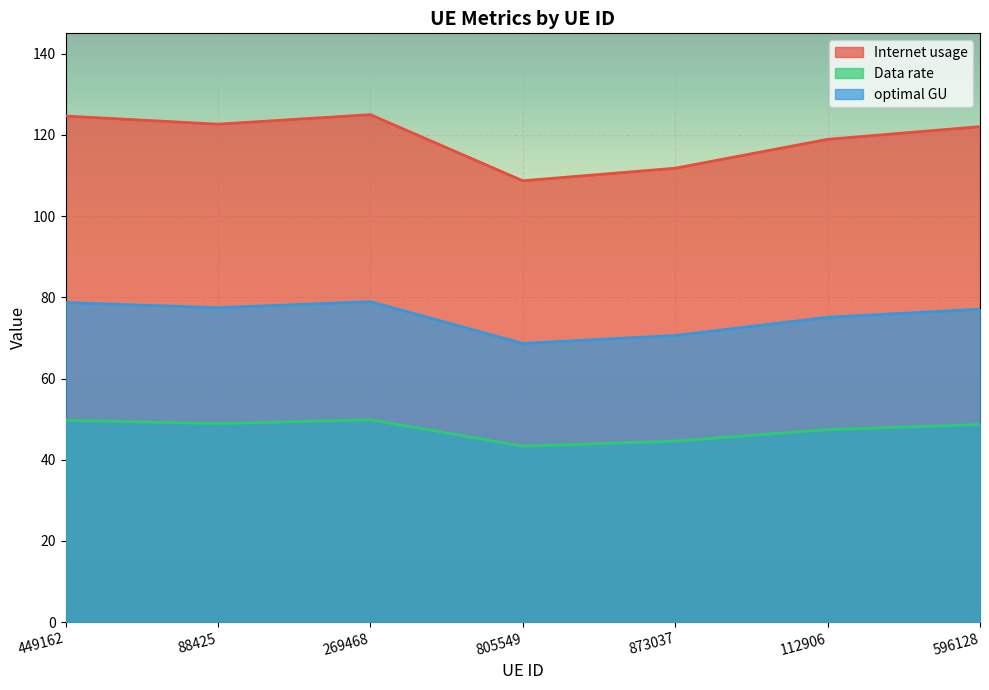

Which has a higher value, 88425 or 112906?

88425